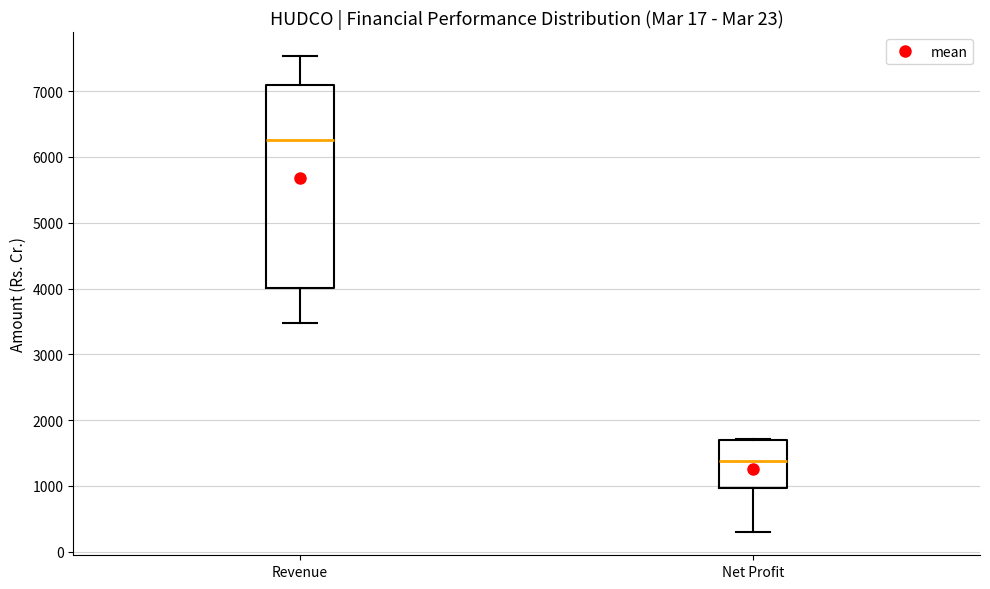

Reading left to right, read every box against the y-axis: the position of its median line, the range the box covers, and the ends of its whiskers. The values are not printed on the chart, so give them approximately, as read against the axis.

Revenue: median 6300, box 4000 to 7100, whiskers 3500 to 7500
Net Profit: median 1400, box 1000 to 1700, whiskers 300 to 1700